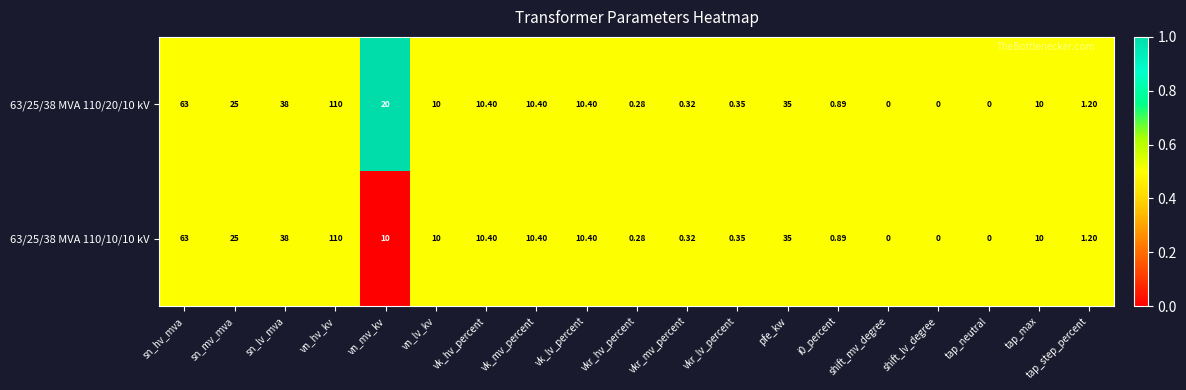

Where is 63/25/38 MVA 110/20/10 kV nearest to the value 55?

sn_hv_mva